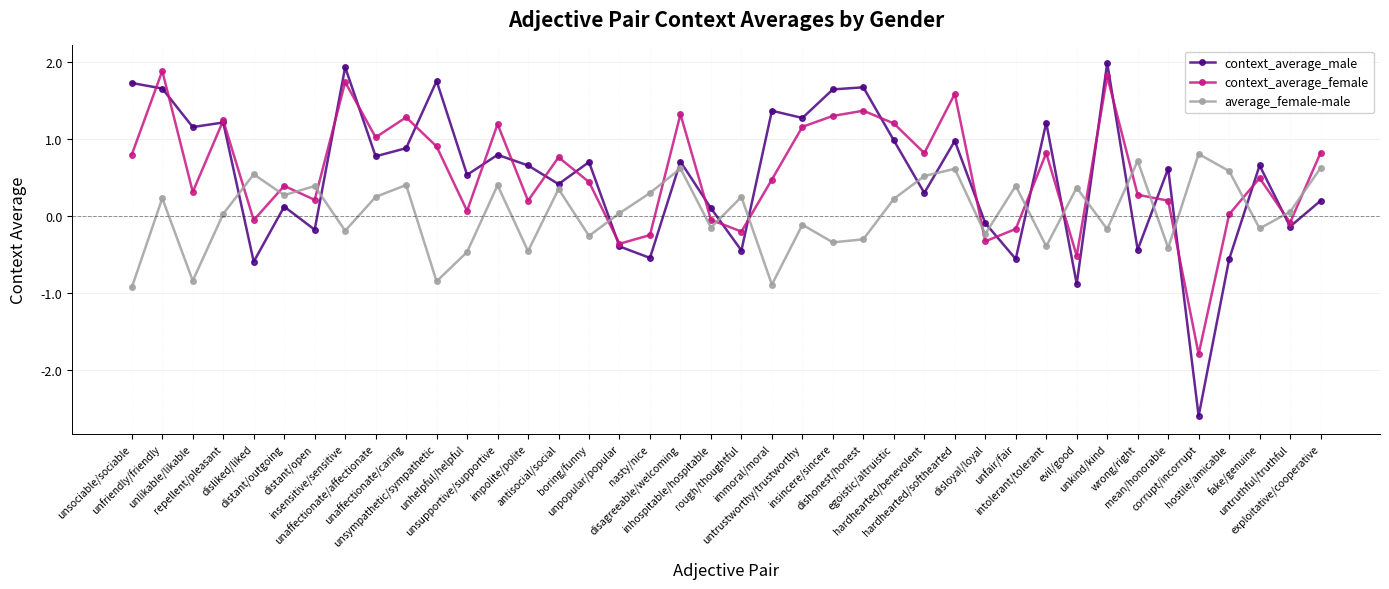

Where do average_female-male and context_average_female first cross each other?

repellent/pleasant and disliked/liked